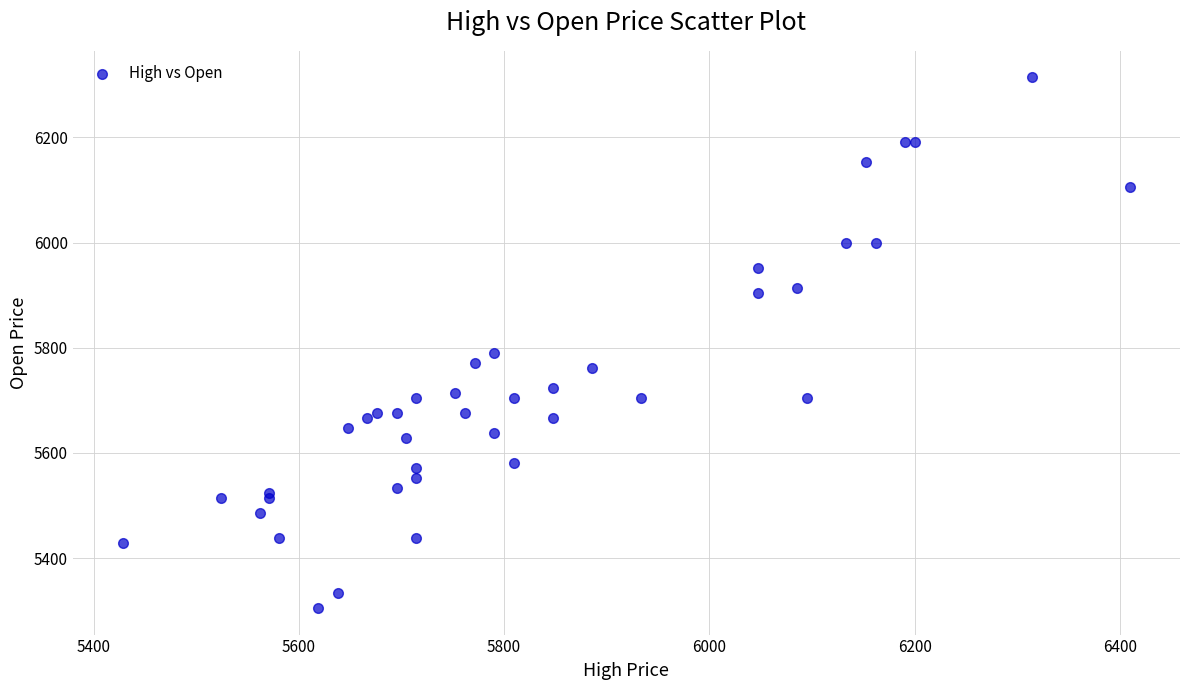

What Y value in the scatter plot is closest to 5809?

5790.5